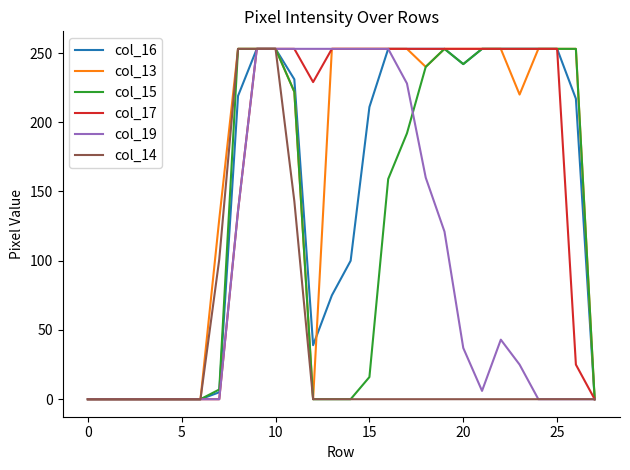

What is the maximum value shown in the chart?

253